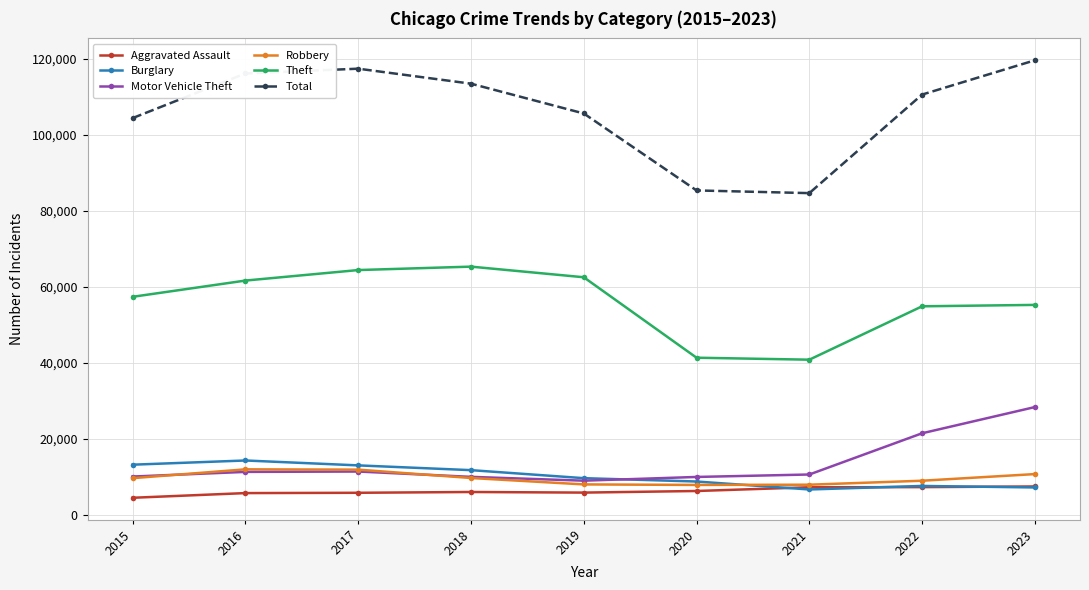

At how many categories does at least one series exceed 32573?

9